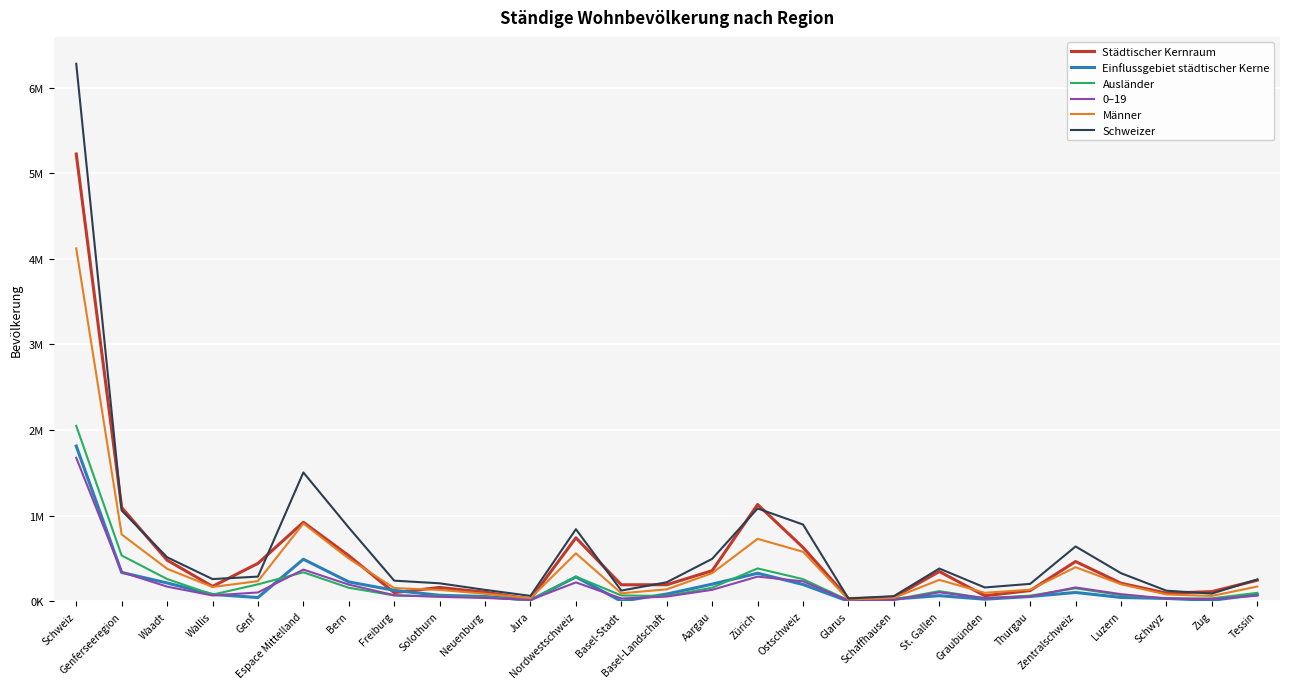

Reading left to right, extract all data points from this chart.

Städtischer Kernraum: 5224160	1094617	479658	173187	441772	922226	531765	100331	160616	104592	24922	740960	191817	192488	356655	1129596	627789	30367	46264	347036	64034	124367	463627	210096	93739	111957	245345
Einflussgebiet städtischer Kerne: 1812583	335853	213338	79551	42964	490336	225656	126895	68851	55172	13762	283308	0	83710	199598	326788	195400	0	25529	64874	23551	55336	102336	44133	32480	10177	78562
Ausländer: 2048667	533967	259668	77084	197215	337780	157466	67279	57063	45551	10421	287592	67452	61742	158398	383052	257811	9307	20172	117353	35921	64766	150807	71259	31172	32977	97658
0–19: 1675503	340411	170633	67347	102431	369495	194111	70214	51266	38117	15787	219781	32205	54436	133140	287660	232358	7762	15032	103693	36141	55091	160875	82391	30831	24710	64923
Männer: 4121471	779927	379074	166426	234427	907412	498258	153729	132439	87021	35965	559109	92514	138808	327787	728517	577461	20309	39391	249392	98212	134455	397579	198192	78825	61708	171466
Schweizer: 6278459	1059872	513739	258612	287521	1504471	860017	240182	209355	132556	62361	841131	124365	221489	495277	1083372	895674	30721	59664	381712	160689	202663	639651	327503	122921	89157	254288